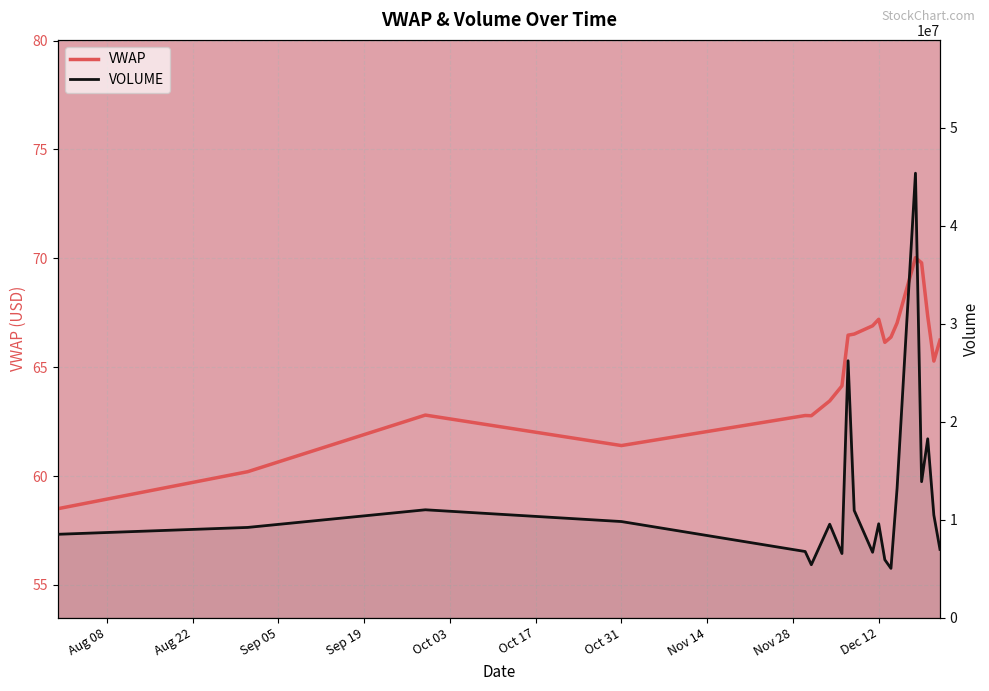

Reading left to right, what are all the values shown in this chart?

VWAP: 58.5	60.2	62.8	61.4	62.8	62.8	63.5	64.1	66.5	66.5	66.9	67.2	66.1	66.4	67.0	70.0	69.8	67.3	65.3	66.2
VOLUME: 8500000.0	9200000.0	11000000.0	9800000.0	6742871.0	5393551.0	9529091.0	6534990.0	26208294.0	10932869.0	6665811.0	9572413.0	5900640.0	5020762.0	13205338.0	45343258.0	13867981.0	18243199.0	10456581.0	6959675.0